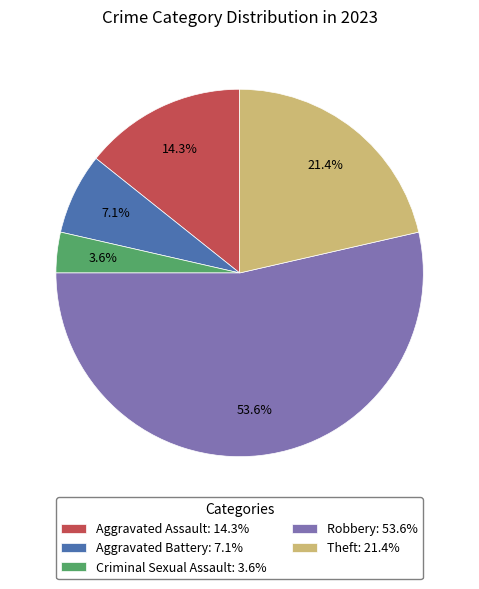

Rank the categories by value from lowest to highest.

Criminal Sexual Assault, Aggravated Battery, Aggravated Assault, Theft, Robbery